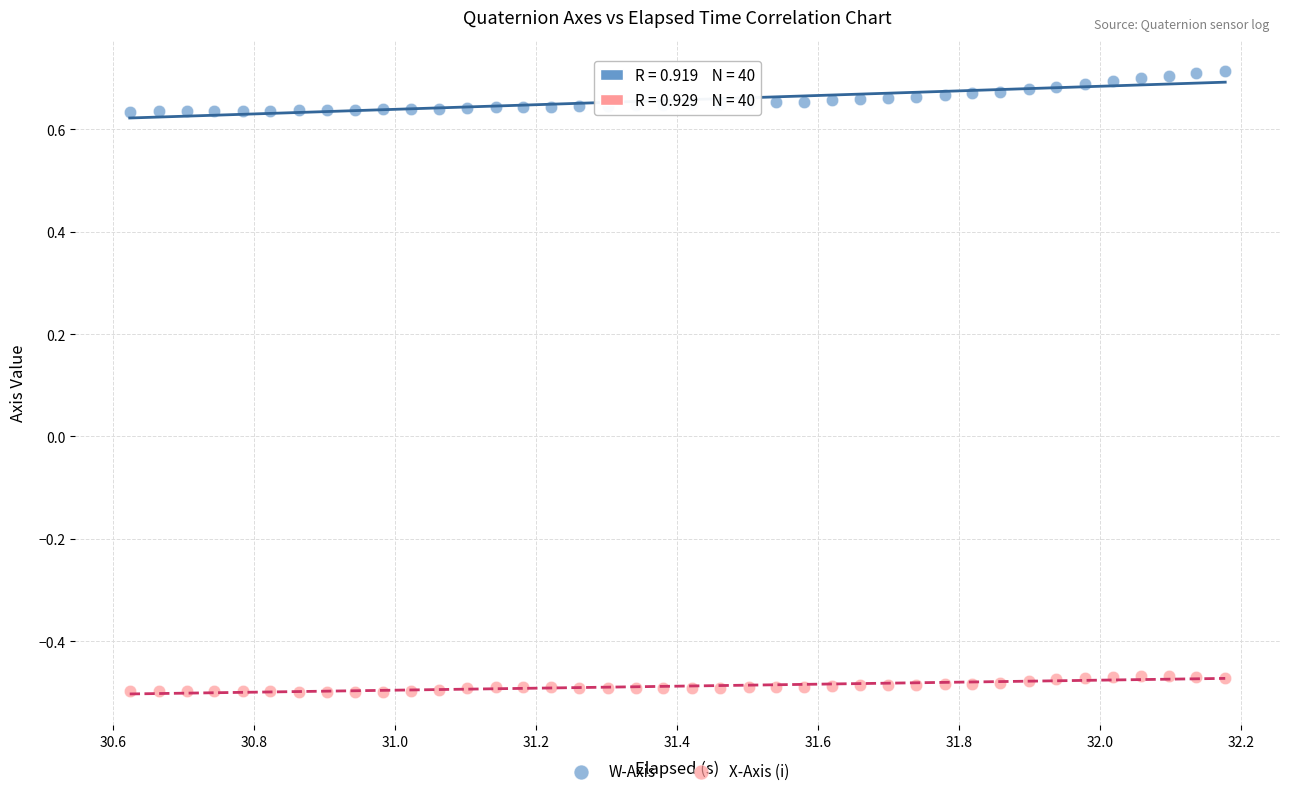

Which series reaches the minimum Y coordinate?

X-Axis (i)